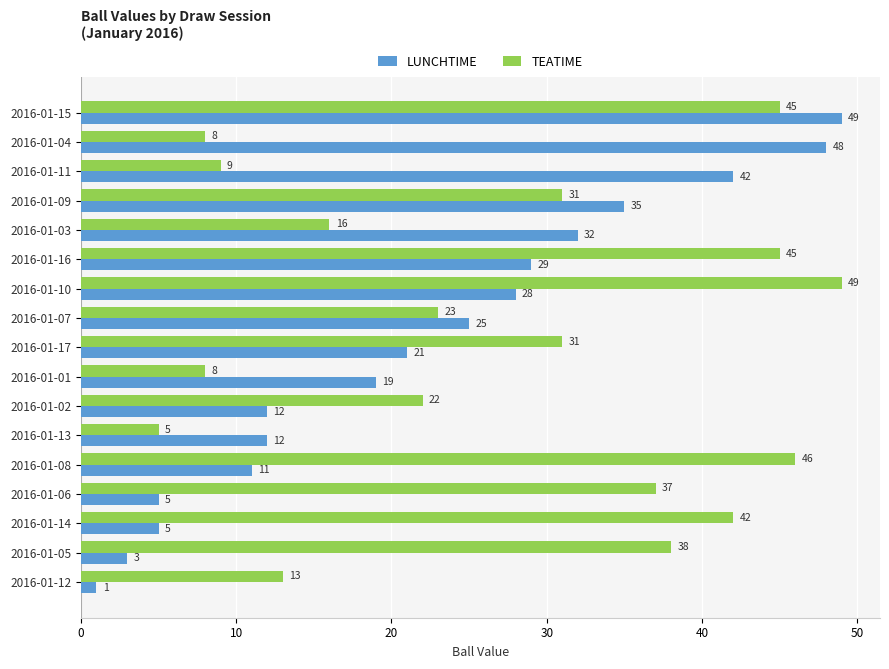

True or false: TEATIME has a value of 4 at 2016-01-11.

False